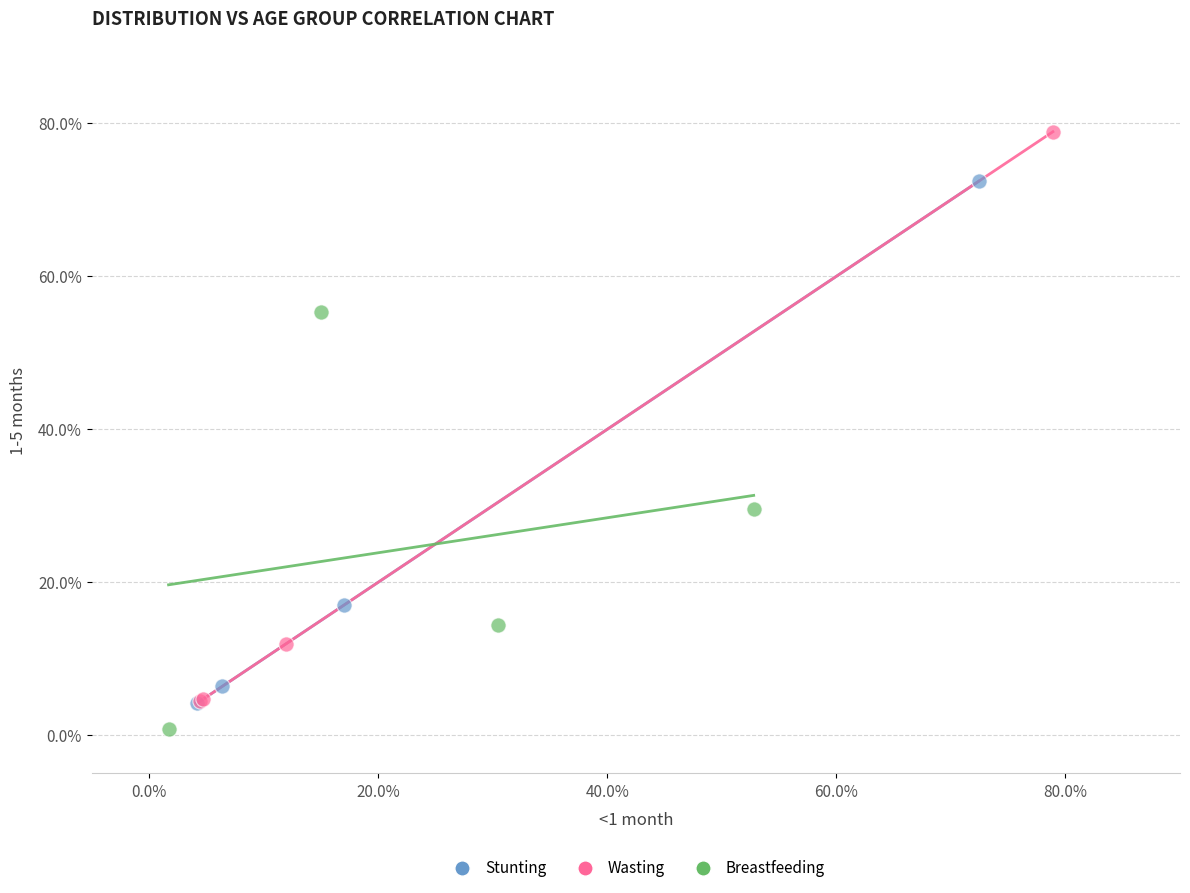

Which series contains the highest Y value?

Wasting